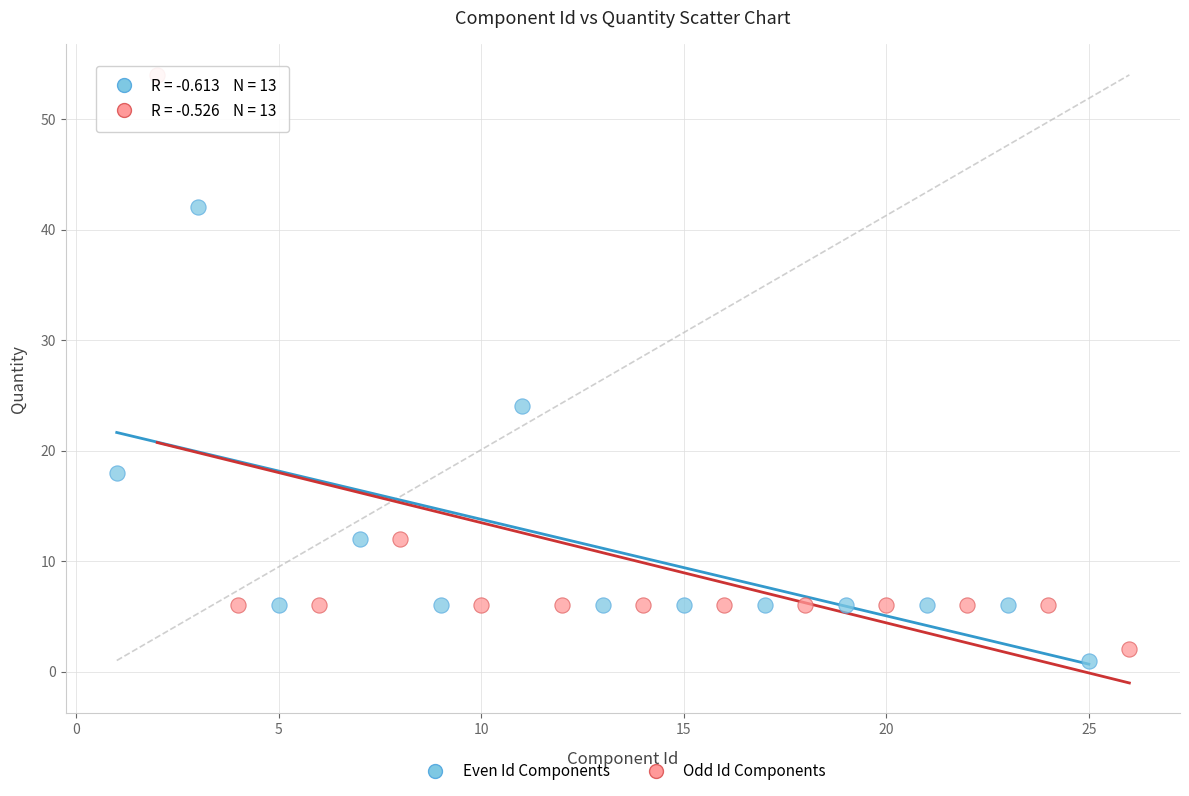

Which series has the widest spread of Y values?

Odd Id Components